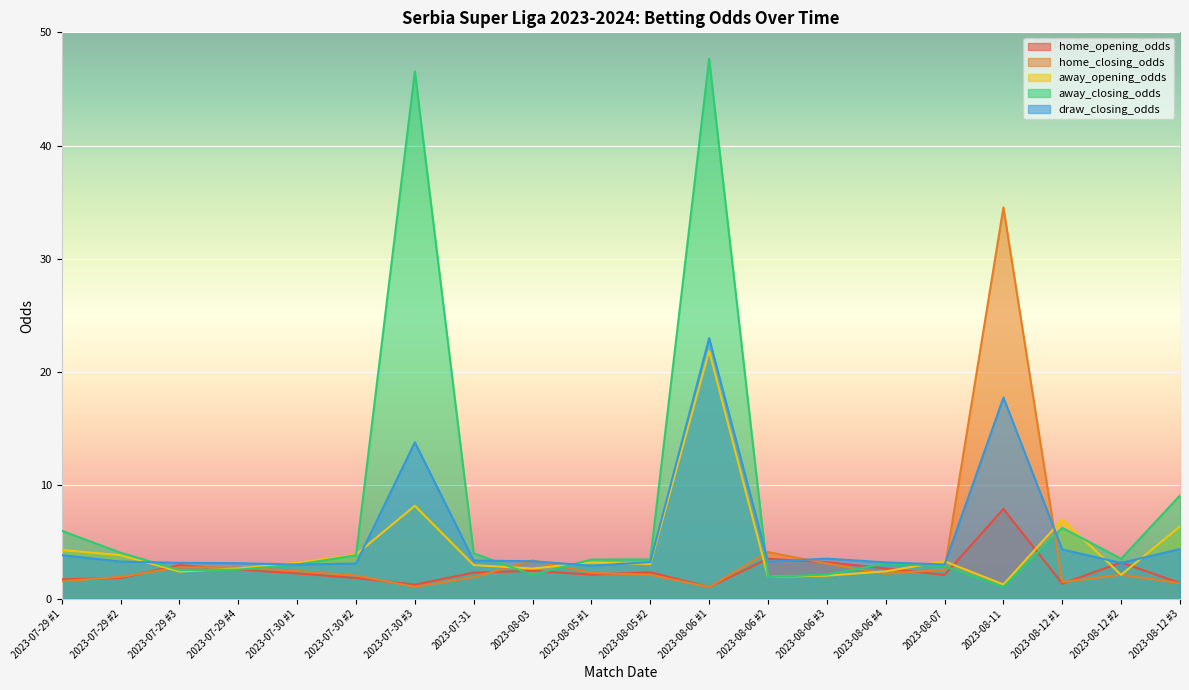

Where do home_closing_odds and home_opening_odds first cross each other?

2023-07-29 #1 and 2023-07-29 #2